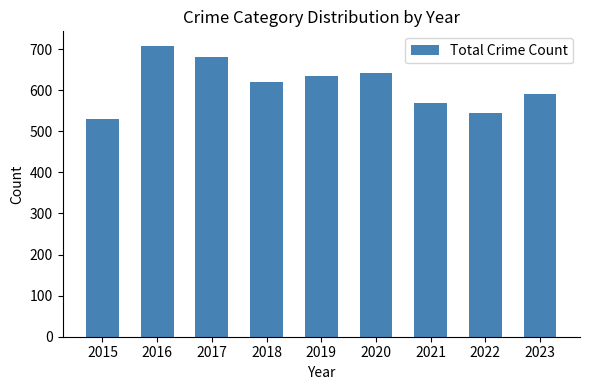

Count the number of categories in the chart.

9